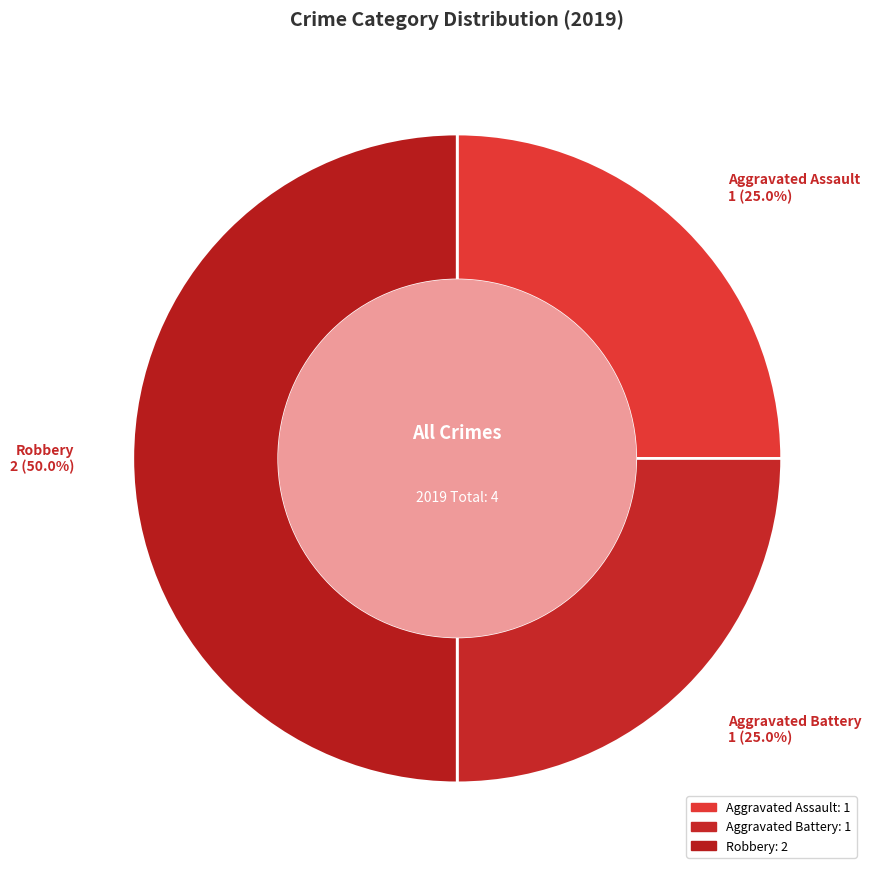

Approximately how many times larger is the value at Robbery compared to Aggravated Battery?

2.0